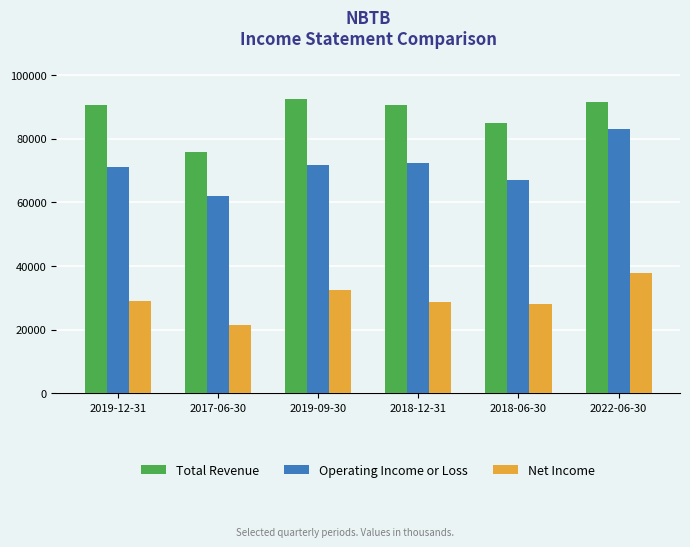

What is the label of the 6th bar from the left?

2022-06-30